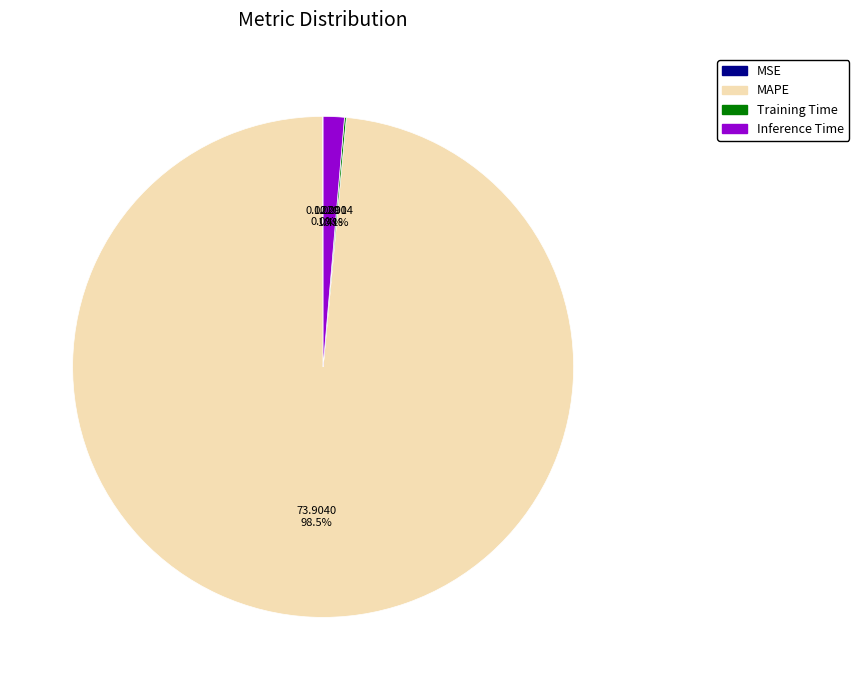

What is the largest slice in the pie chart?

MAPE